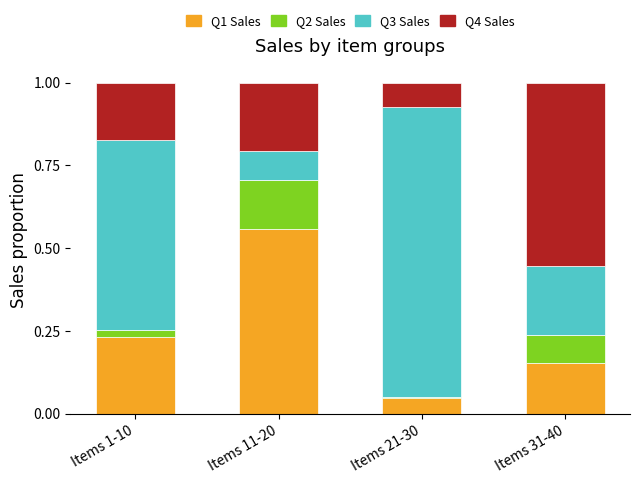

Which category has the highest value in the Q1 Sales series?

Items 11-20